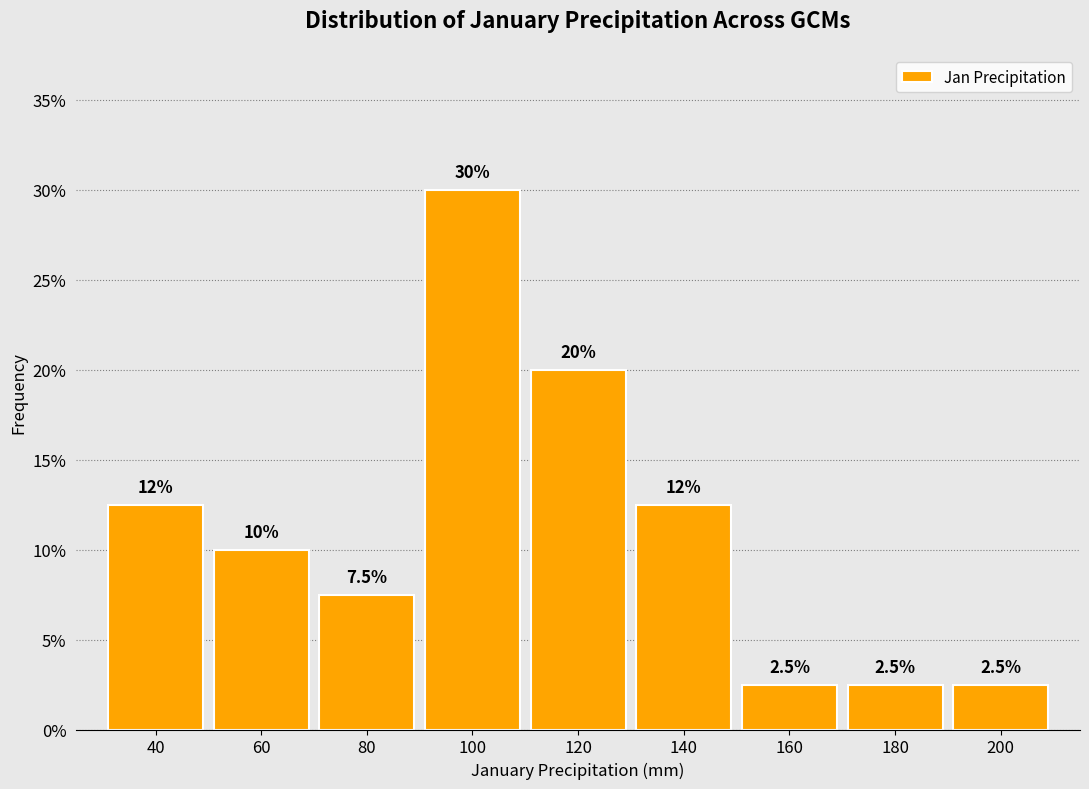

Reading left to right, what are all the values shown in this chart?

12.5	10.0	7.5	30.0	20.0	12.5	2.5	2.5	2.5